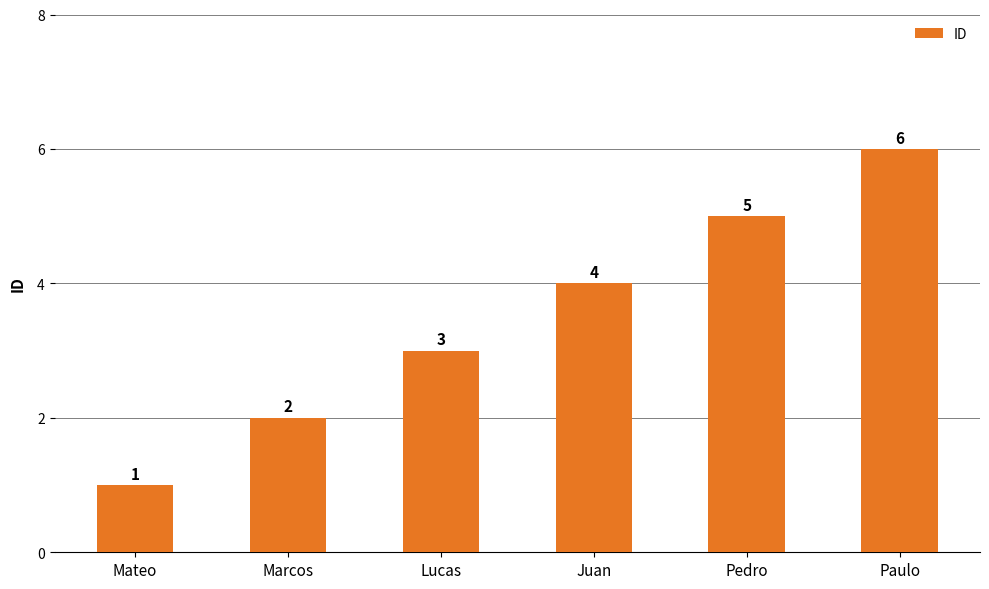

Which category has the highest value across all series?

Paulo